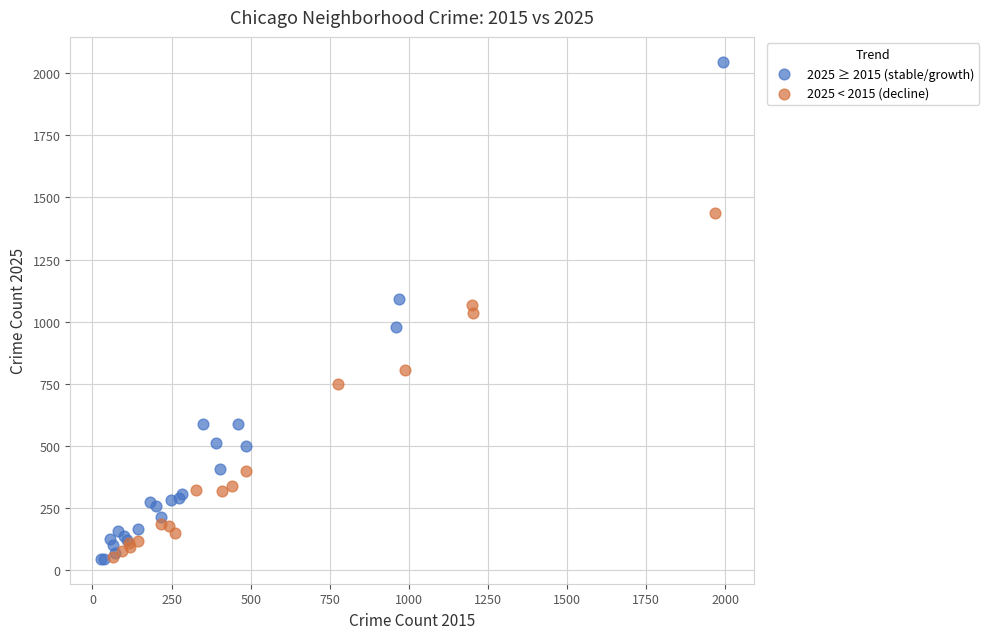

Which series reaches the maximum Y coordinate?

2025 ≥ 2015 (stable/growth)